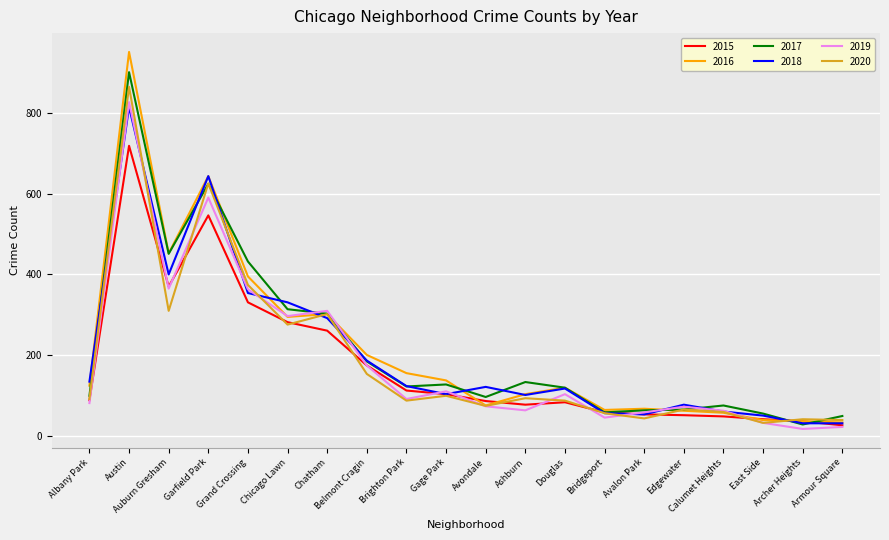

At which category does 2018 reach its first local peak?

Austin